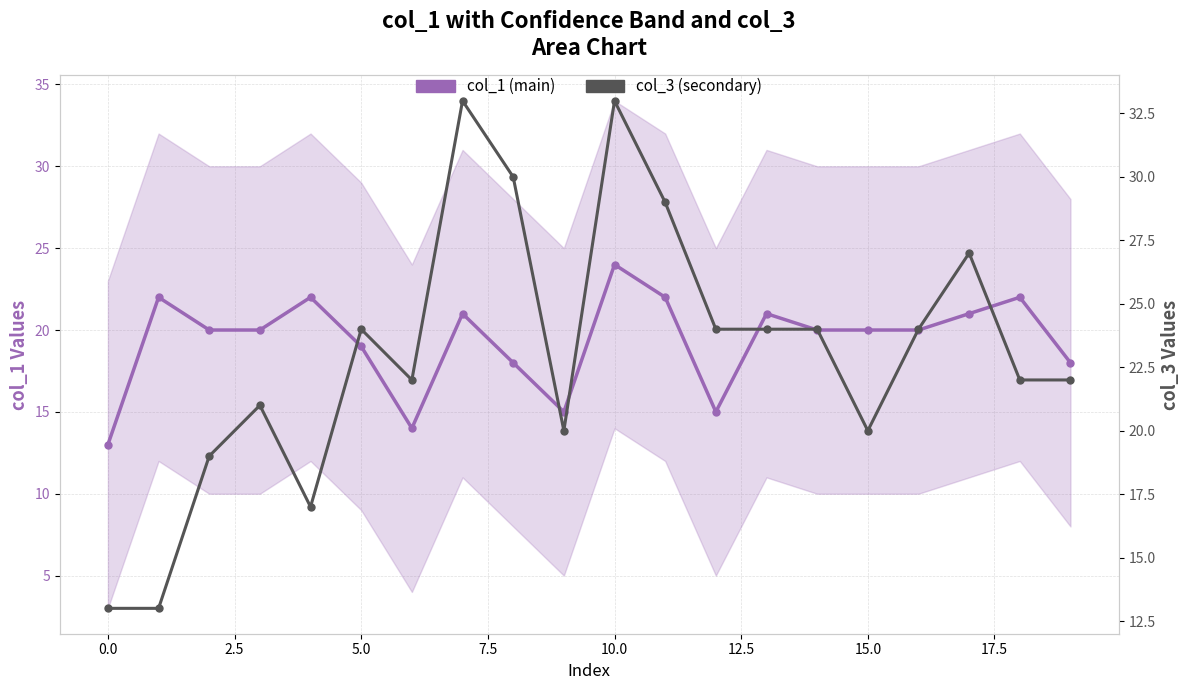

What is the sum of all col_3 (secondary) values?

461